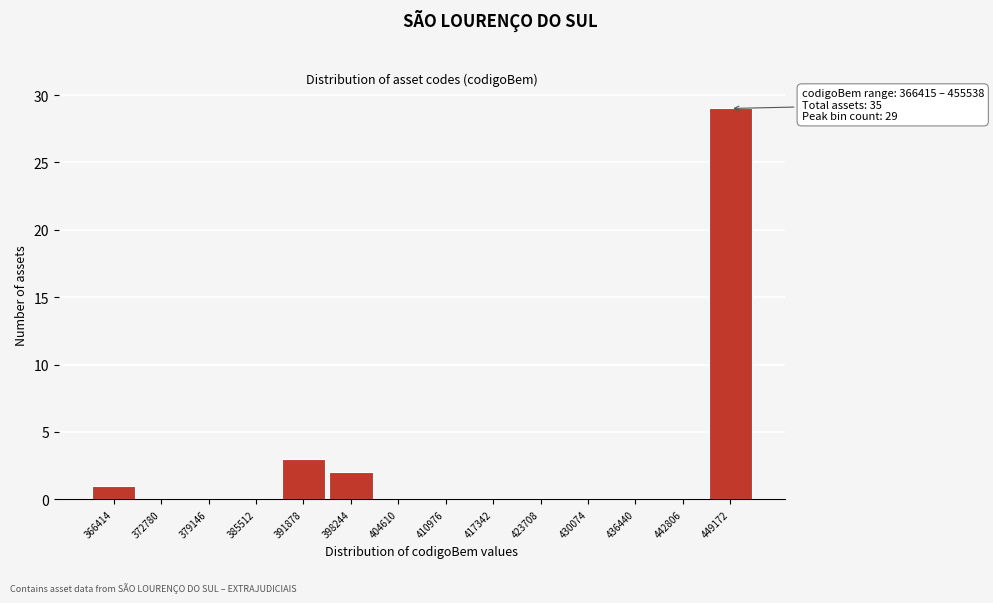

Reading left to right, list all the values displayed in this chart.

366414=1	372780=0	379146=0	385512=0	391878=3	398244=2	404610=0	410976=0	417342=0	423708=0	430074=0	436440=0	442806=0	449172=29